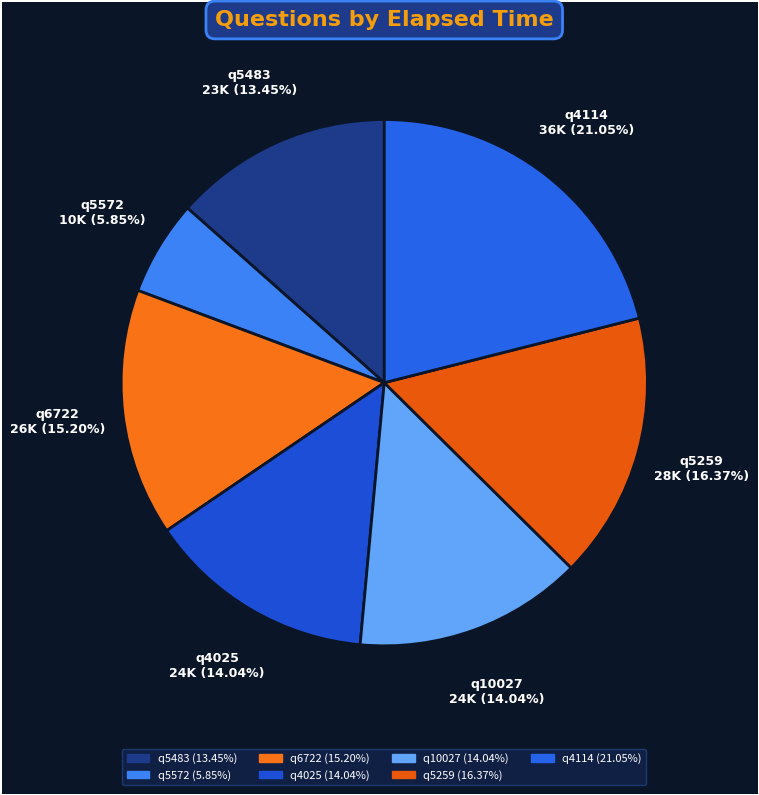

Between q5259 and q4025, which is larger?

q5259